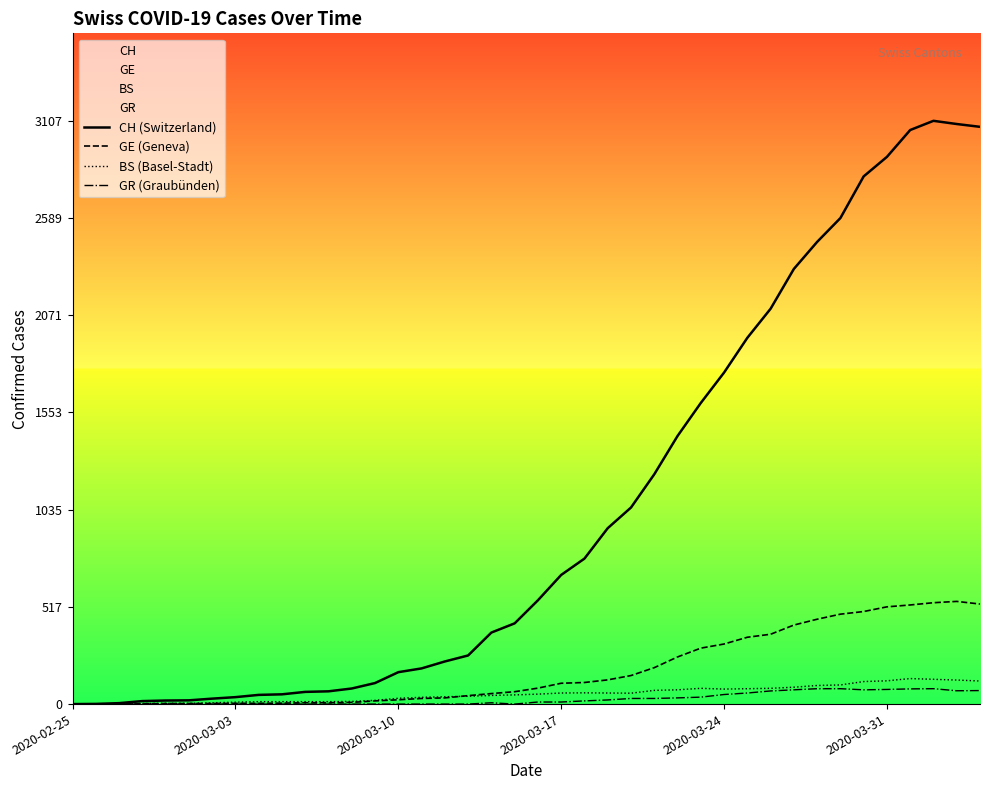

What position from the right is 16?

24